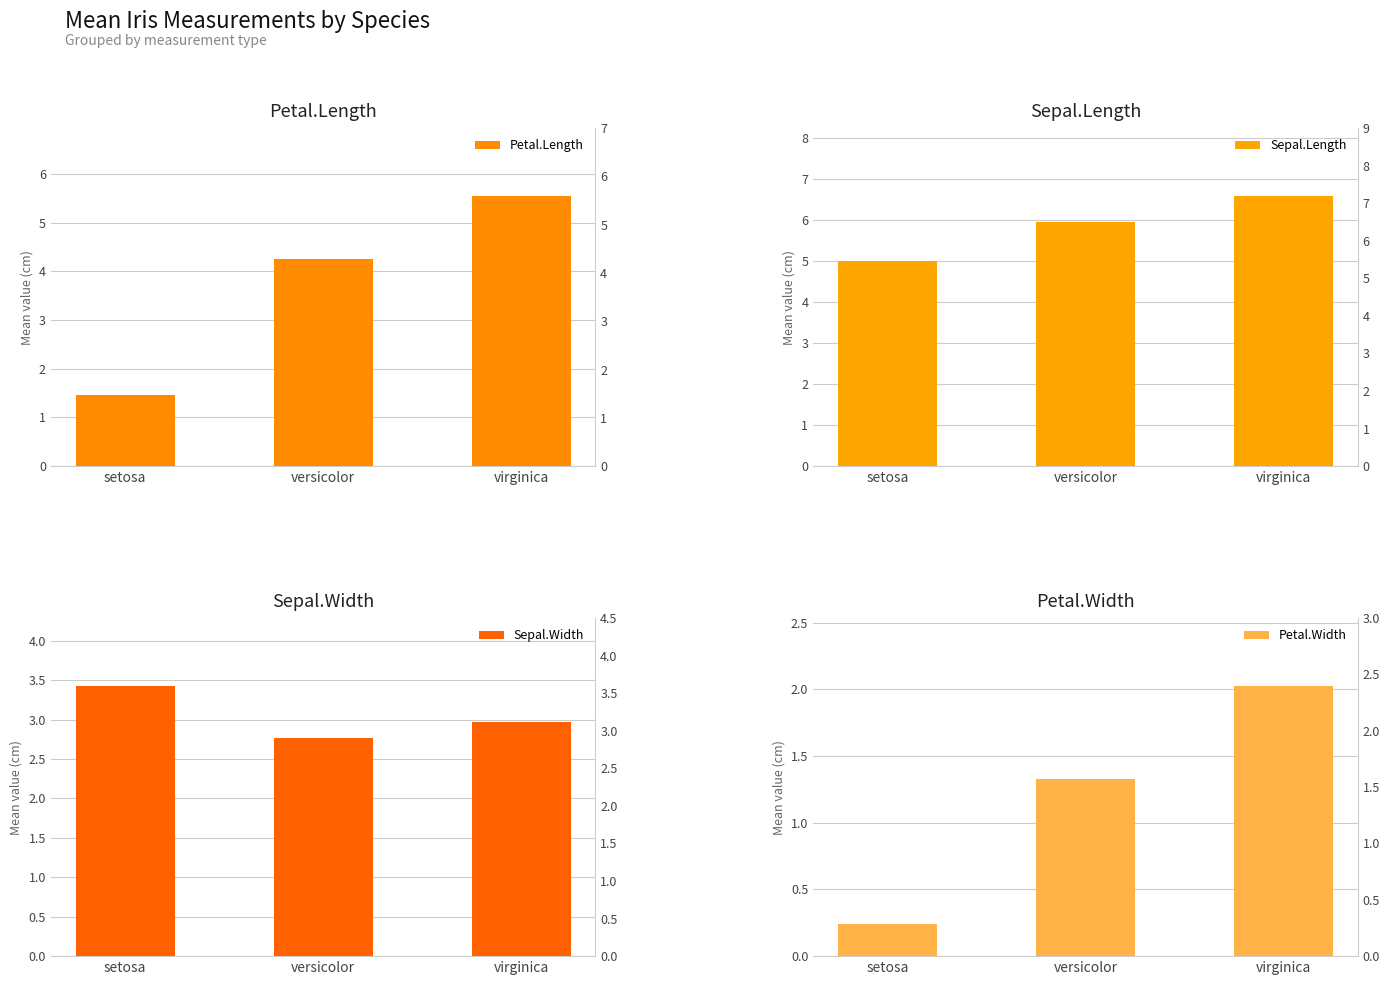

What is the greatest value displayed?

6.6